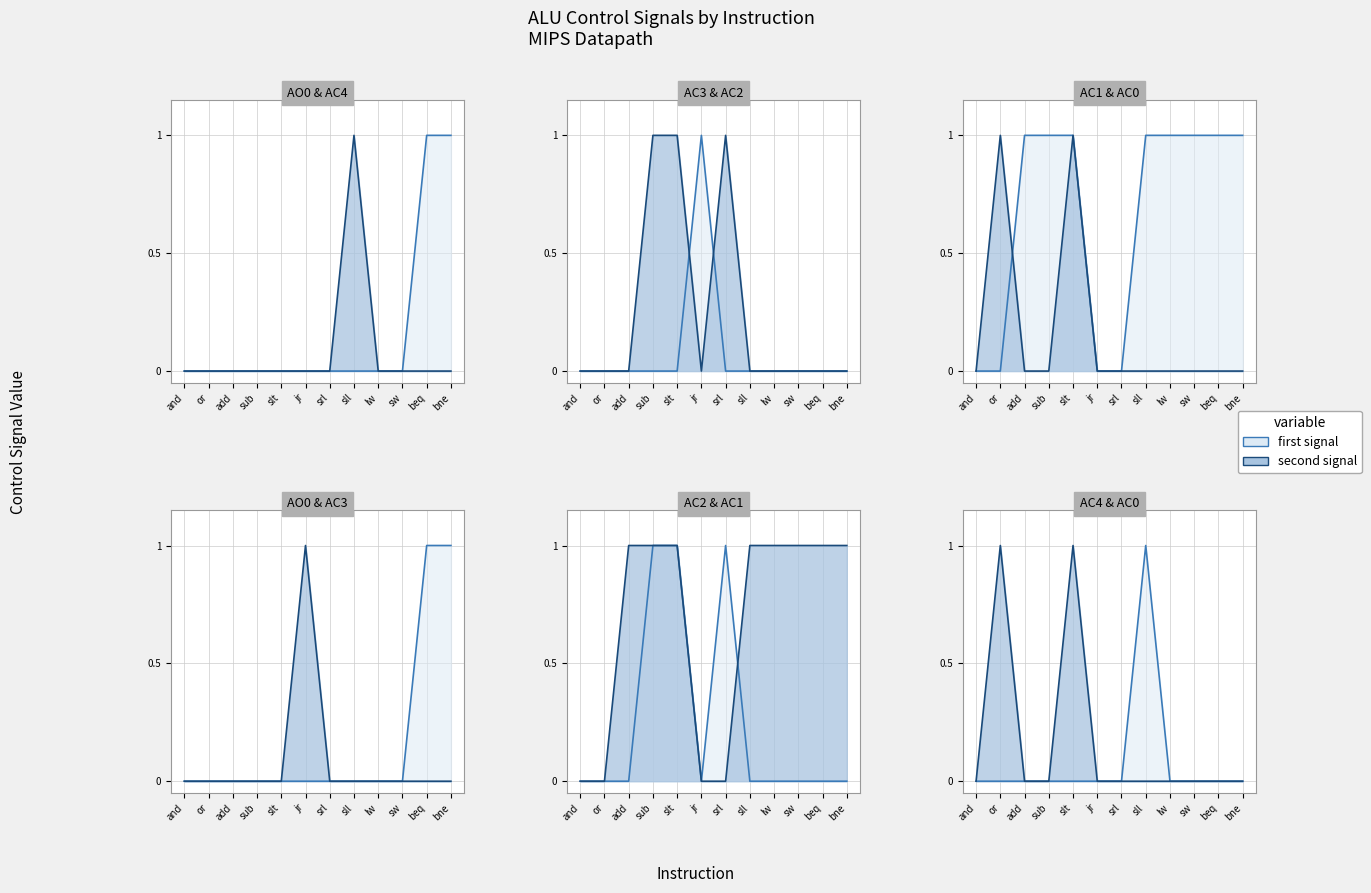

What position from the right is jr?

7